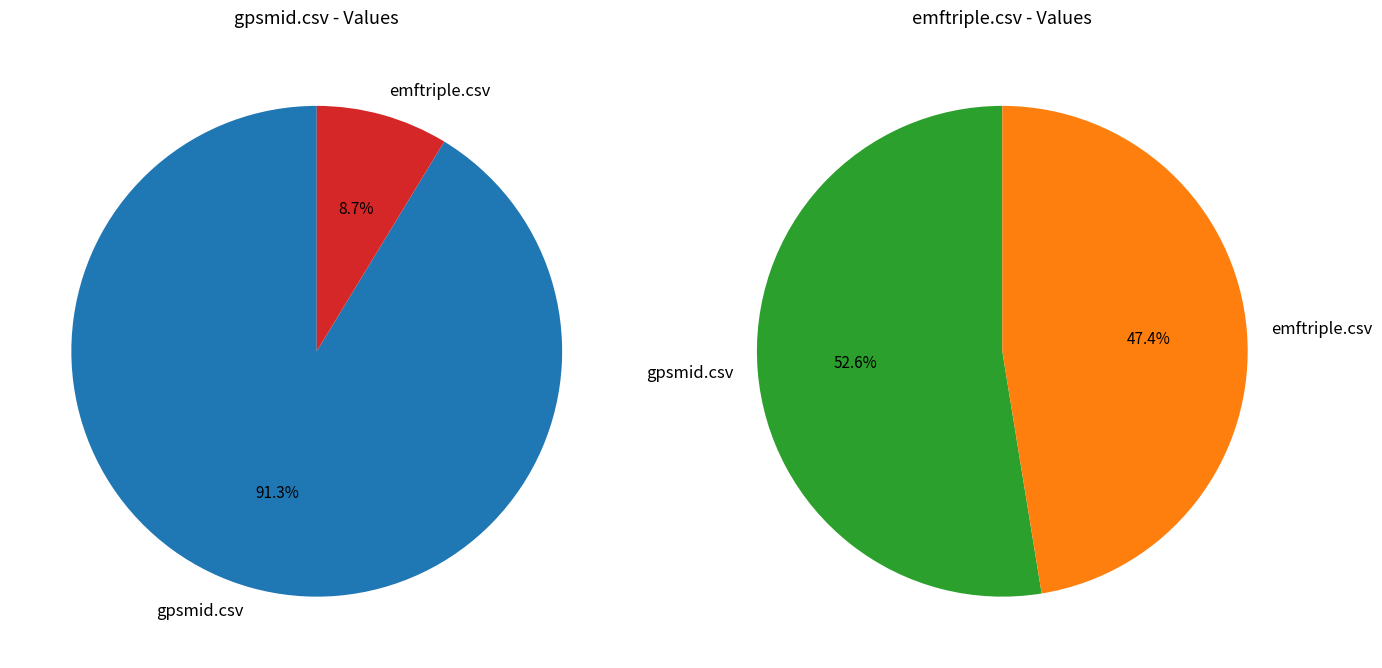

Rank the series by their maximum value, from lowest to highest.

emftriple.csv, gpsmid.csv